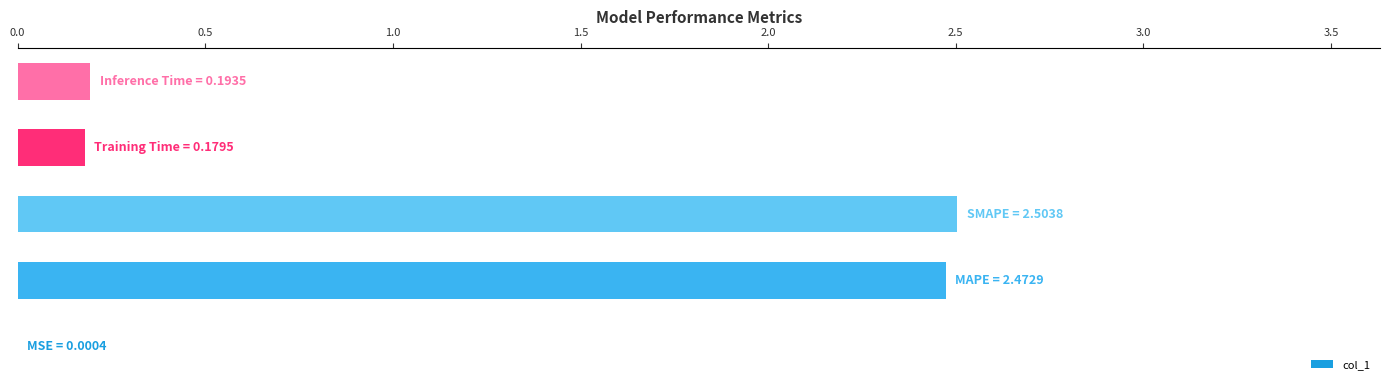

What is the sum of all values?

5.4